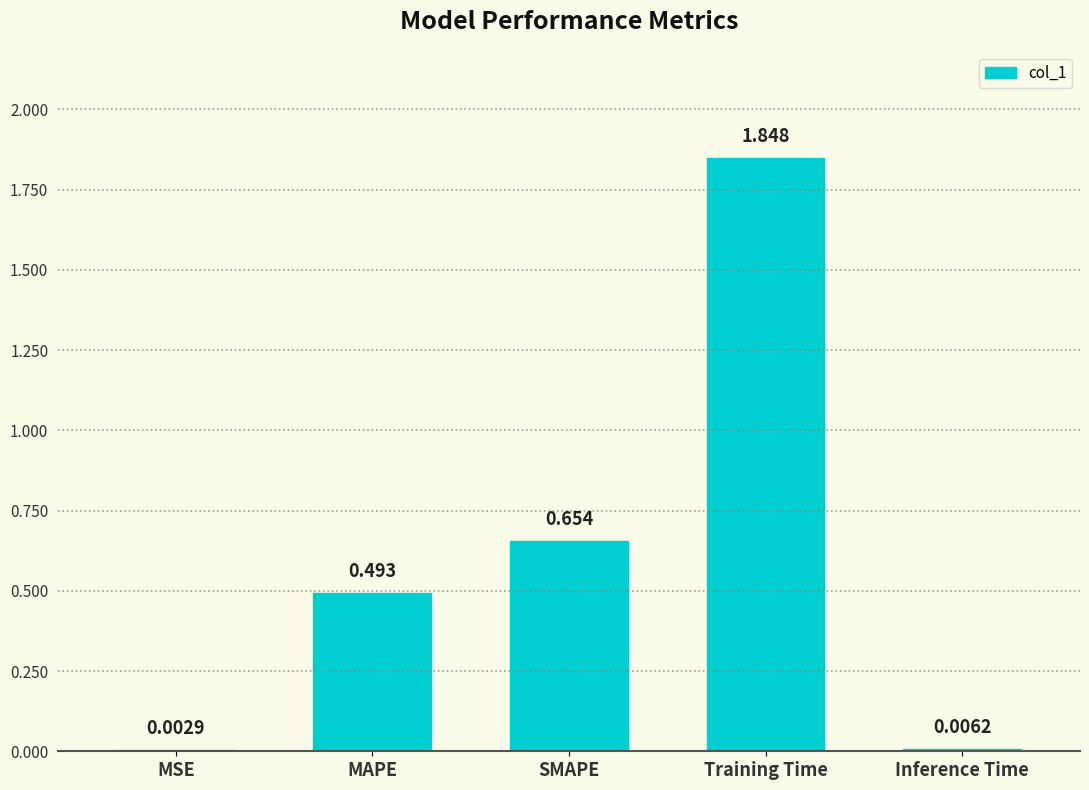

Which category has the highest value across all series?

Training Time